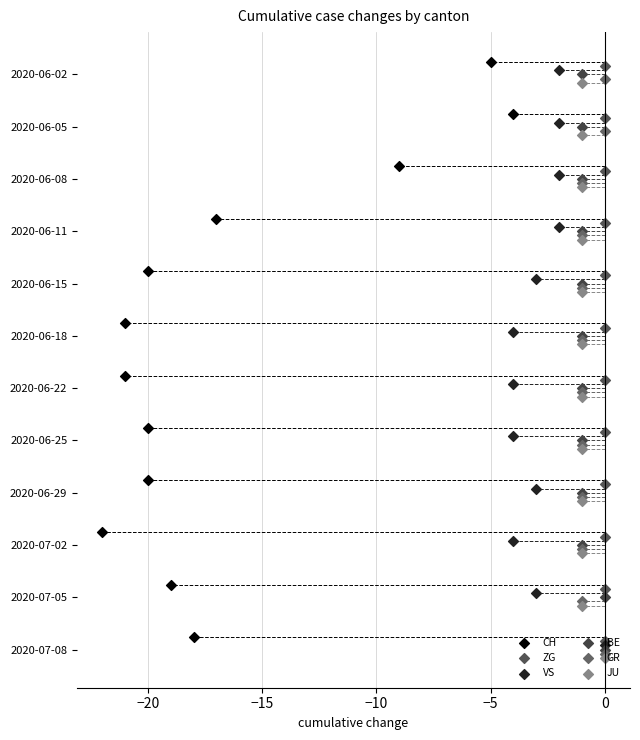

Which series reaches the minimum Y coordinate?

CH